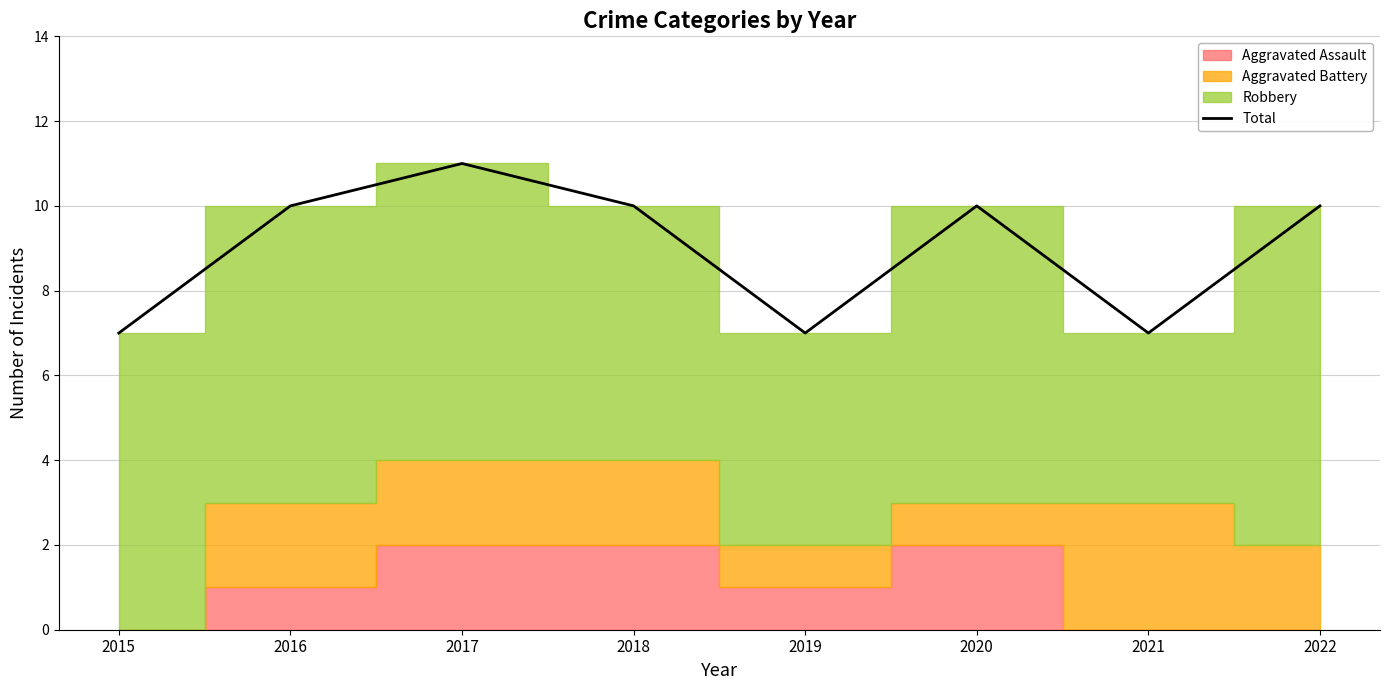

The value at 2015 is 7. True or false?

True